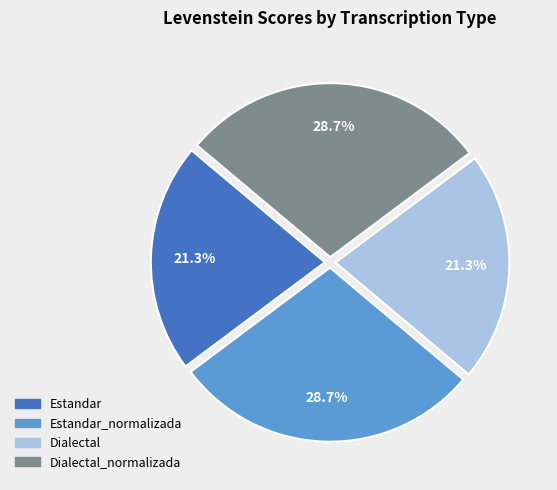

To the nearest percent, what is the difference between the largest and smallest slice percentages?

7%